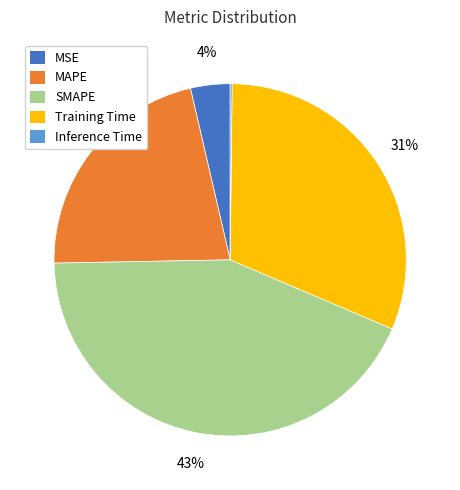

Approximately how many times larger is the value at SMAPE compared to Training Time?

1.4